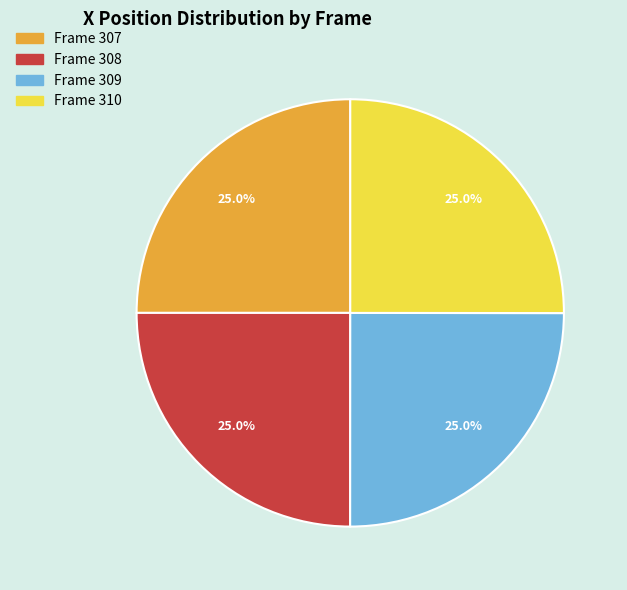

Does any single category account for the majority?

No